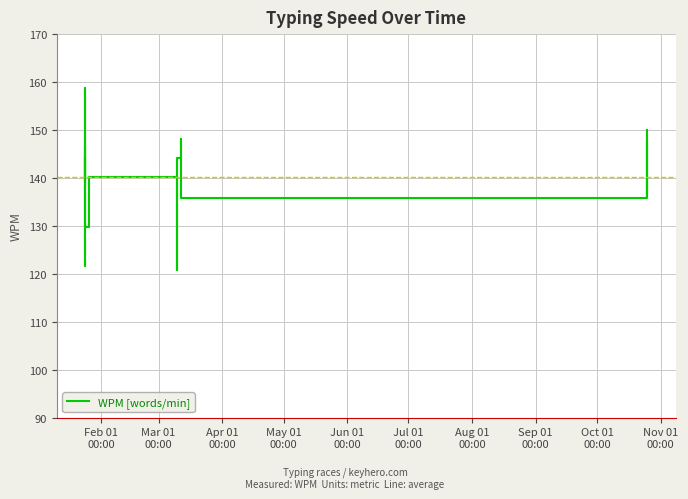

What is the smallest value displayed?

120.7